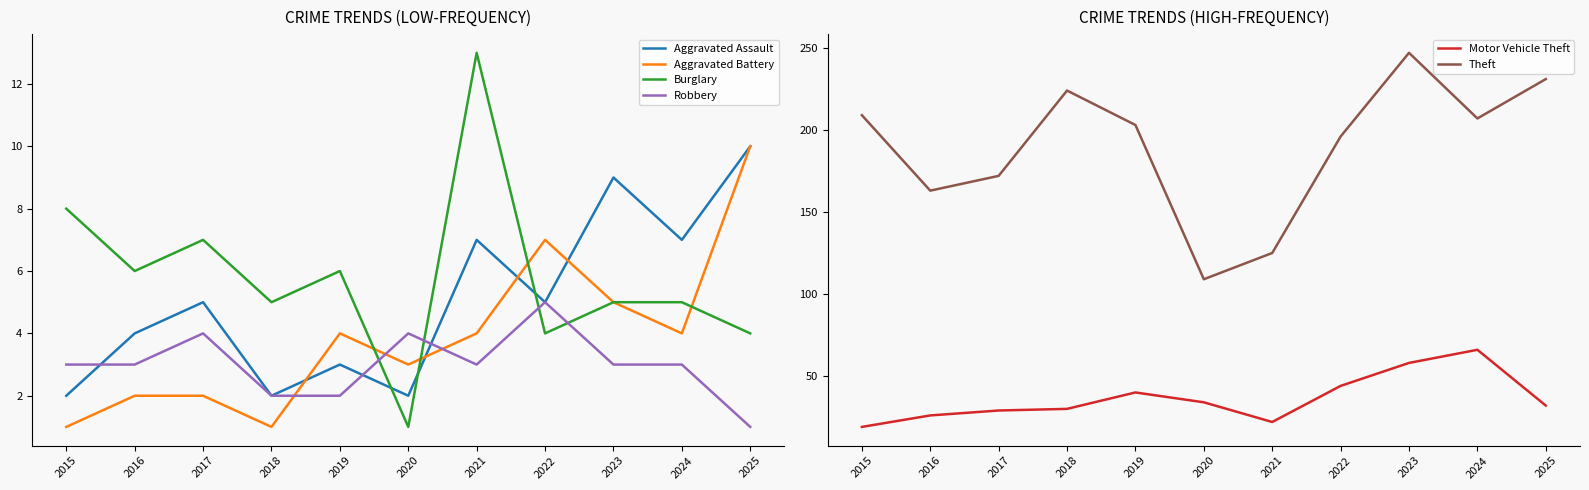

The Robbery series shows 7 at 2022. True or false?

False